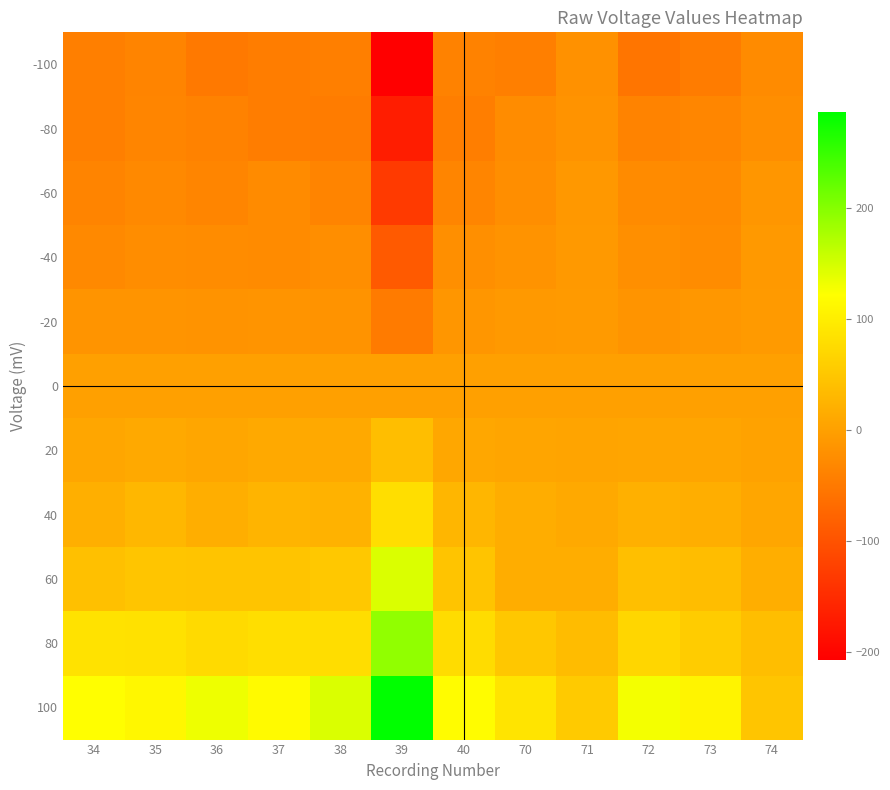

What is the total value across all series at 39?

96.9